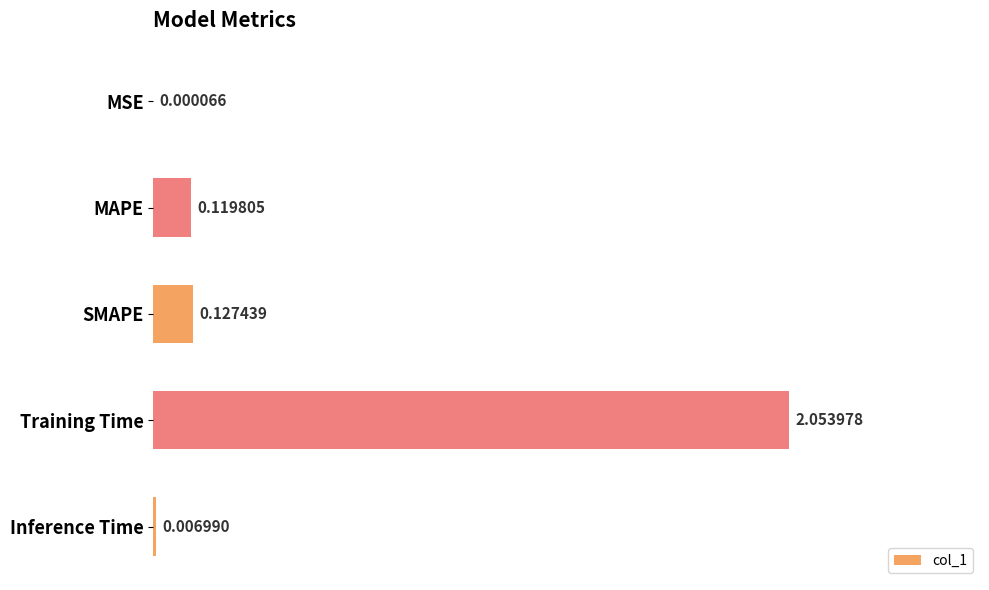

Which label corresponds to the largest value in the chart?

Training Time